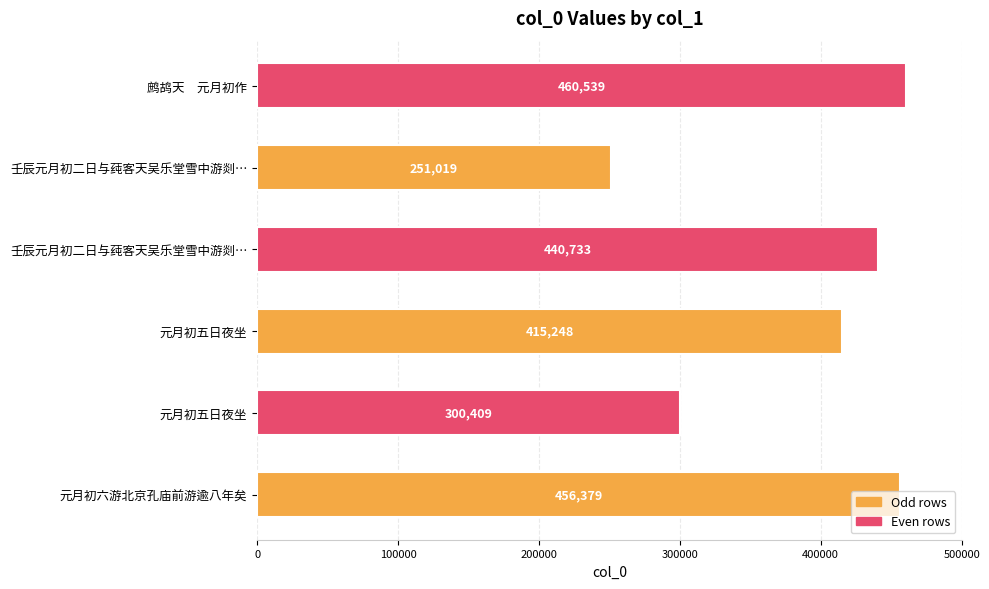

How many distinct data groups are displayed?

1